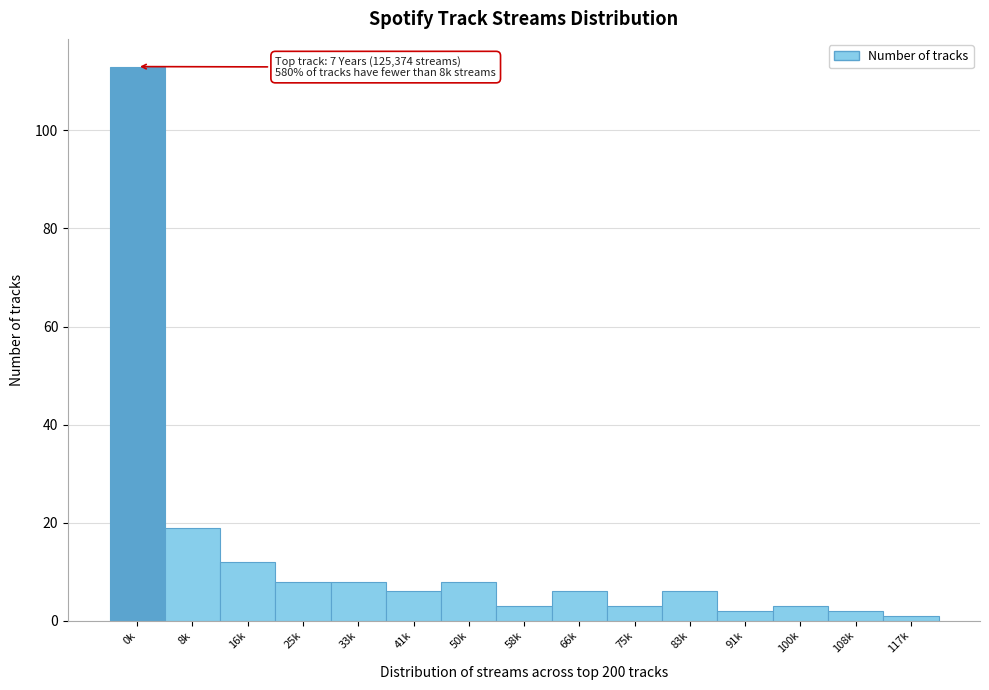

Reading left to right, list all the values displayed in this chart.

113	19	12	8	8	6	8	3	6	3	6	2	3	2	1